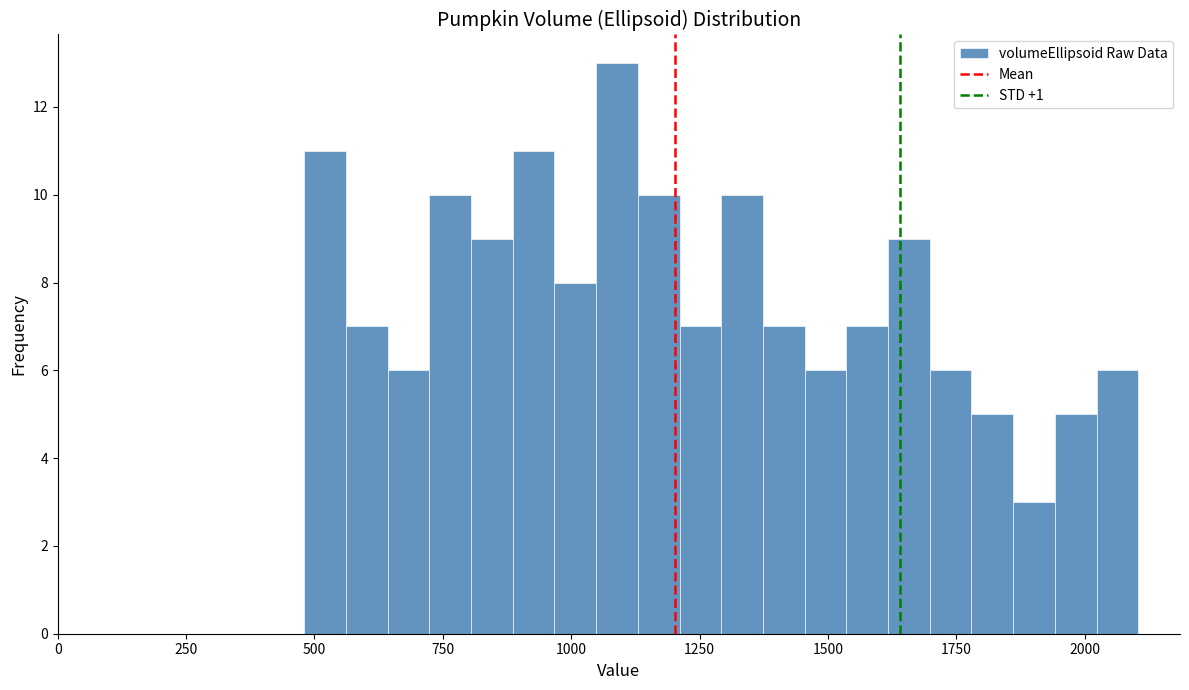

Around what value on the x-axis is the tallest bar? Give the approximate position of its centre, as read against the axis.

1100